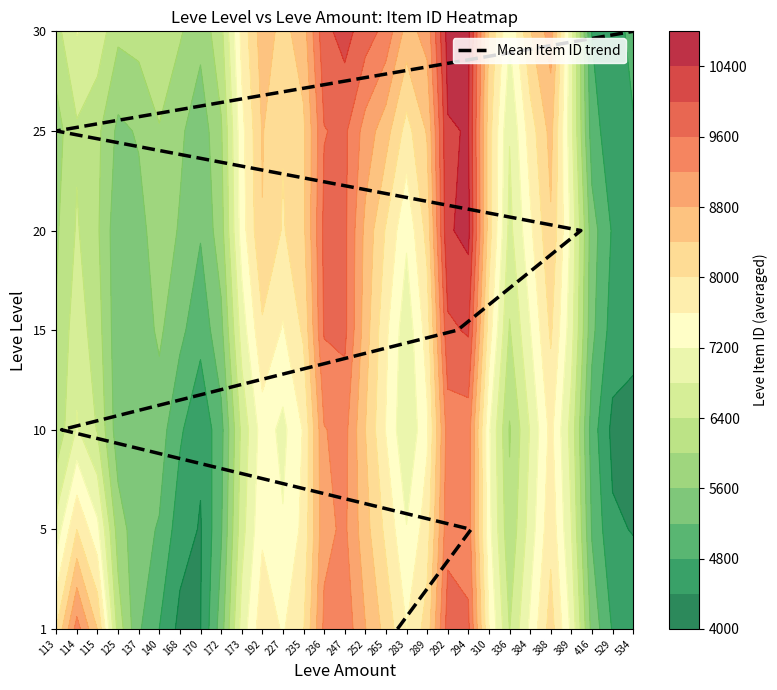

What is the difference between the second highest and minimum values?

5